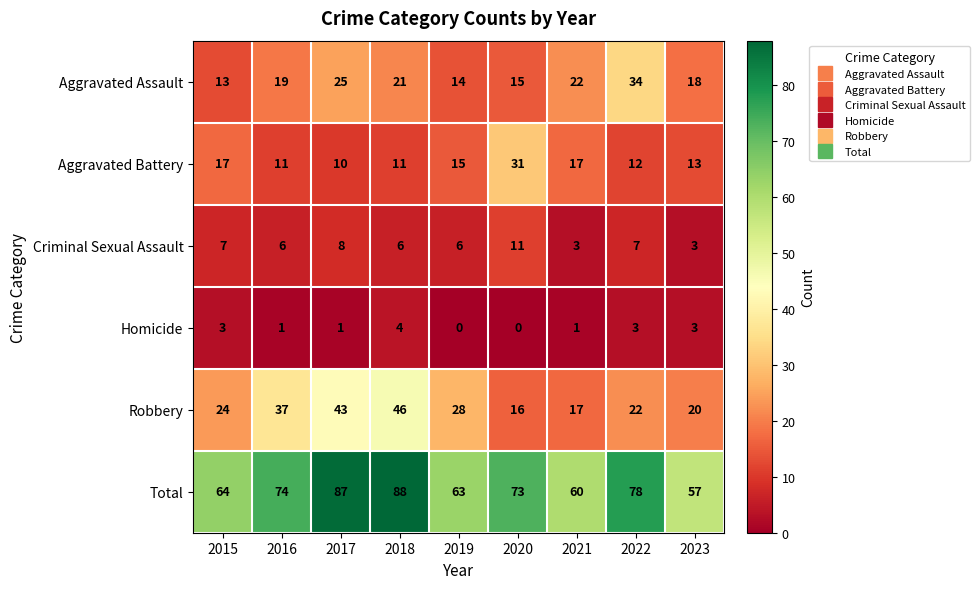

Rank the series by their maximum value, from lowest to highest.

Homicide, Criminal Sexual Assault, Aggravated Battery, Aggravated Assault, Robbery, Total